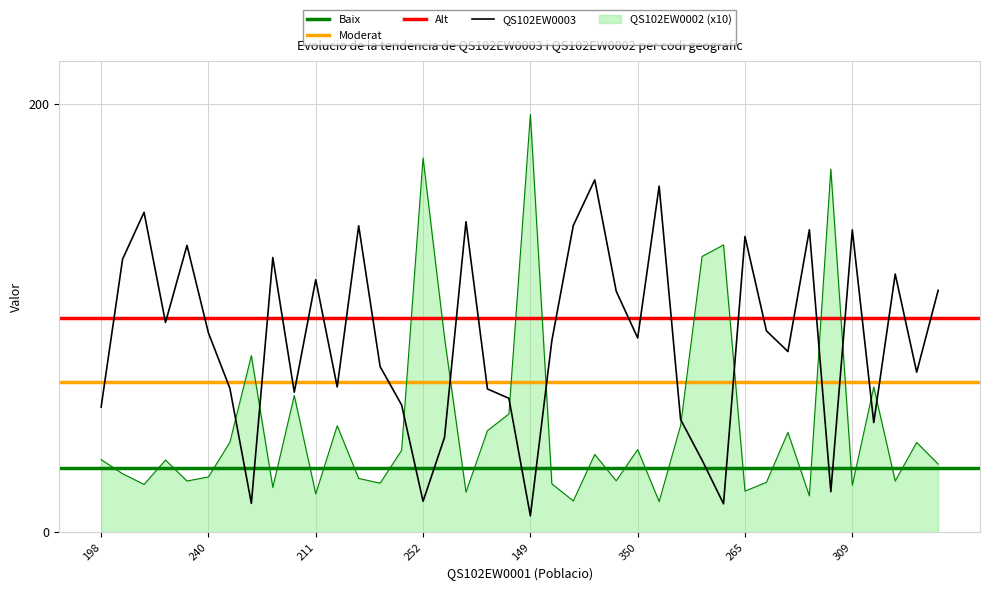

At which category does QS102EW0002 reach its first local valley?

333